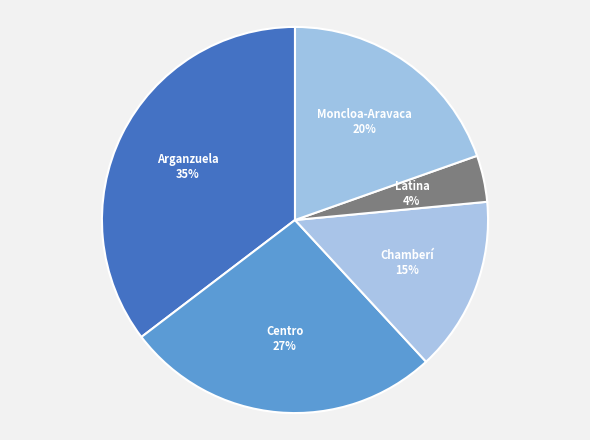

True or false: Moncloa-Aravaca accounts for 20% of the total.

True